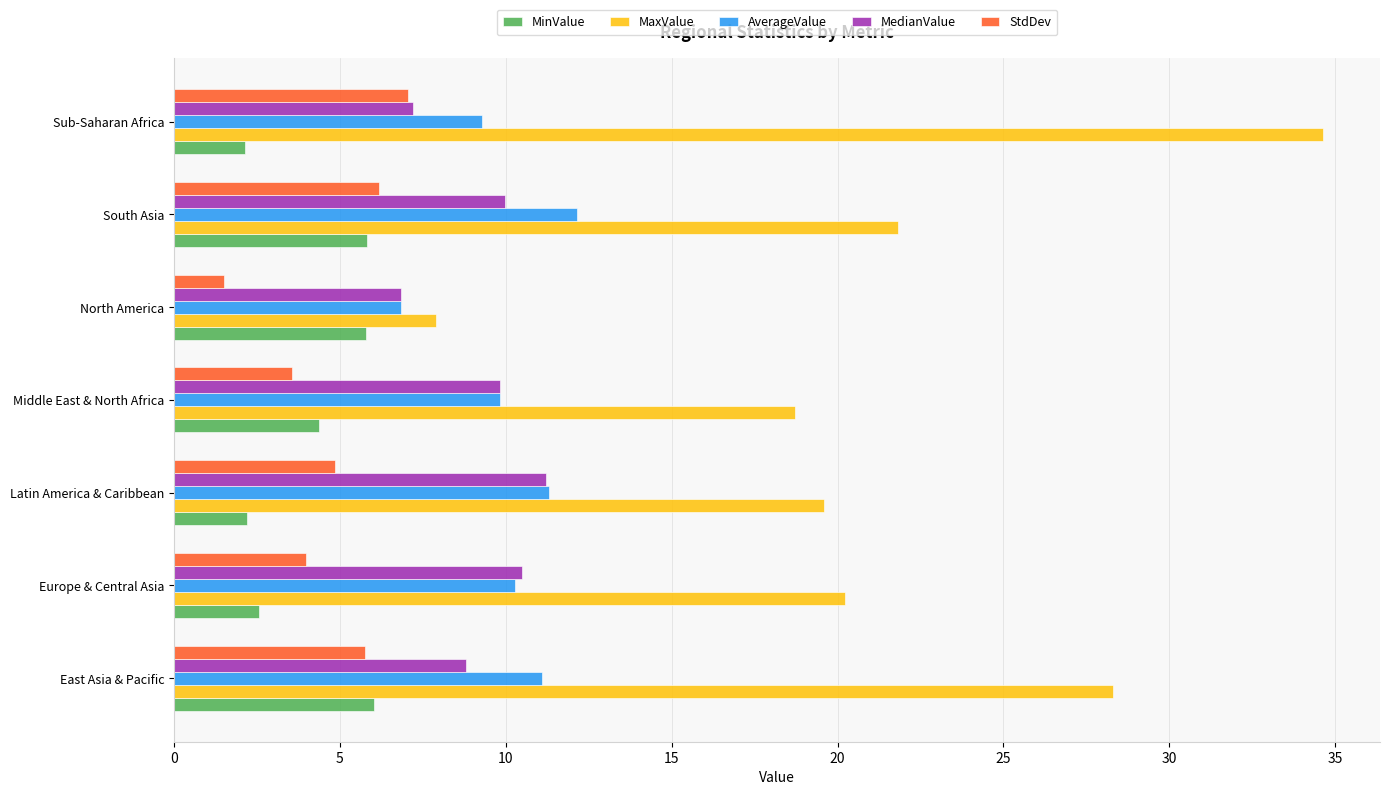

Which series has the widest spread of values?

MaxValue